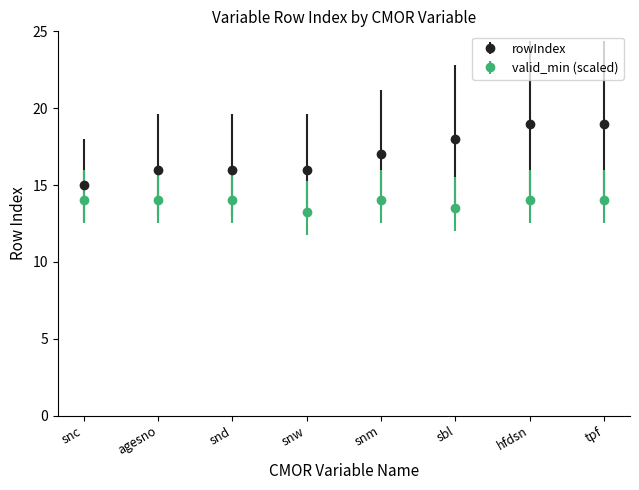

Rank the series at snw from highest to lowest value.

rowIndex, valid_min (scaled)